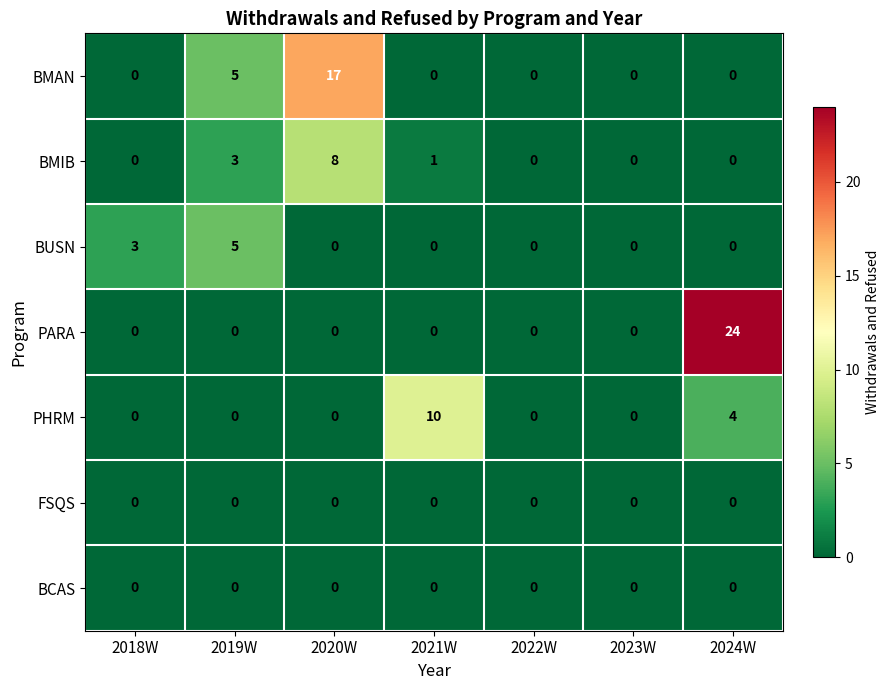

At which category does the chart reach its peak across all series?

2024W